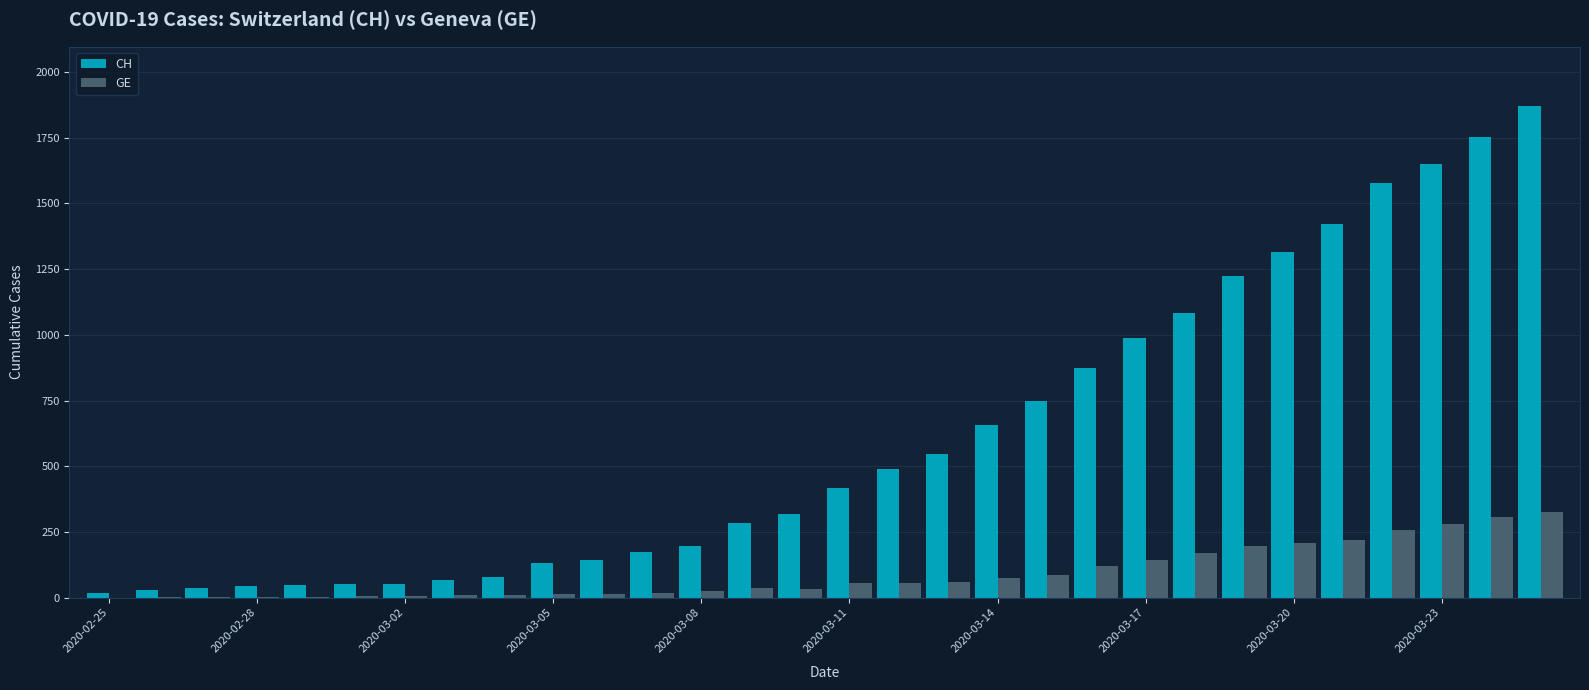

What is the maximum value shown in the chart?

1872